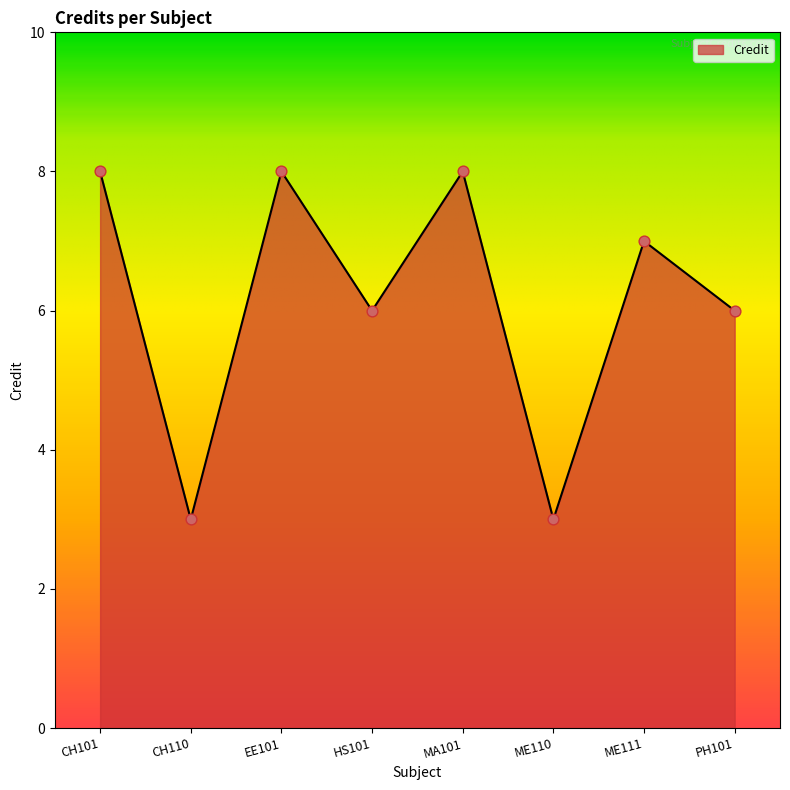

What is the change in value from MA101 to ME111?

-1